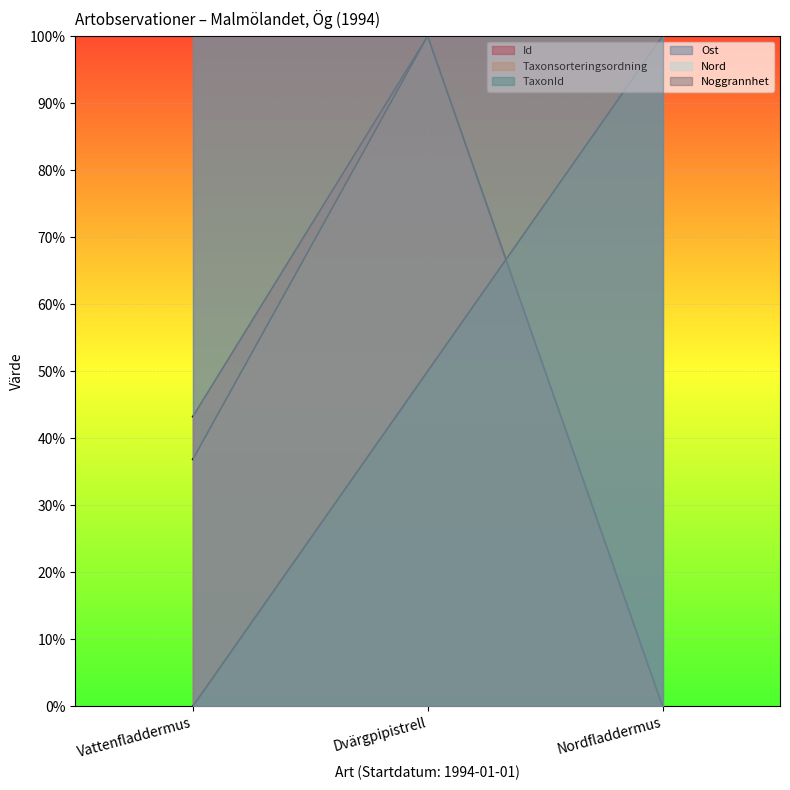

How many TaxonId values are between 0 and 1?

3